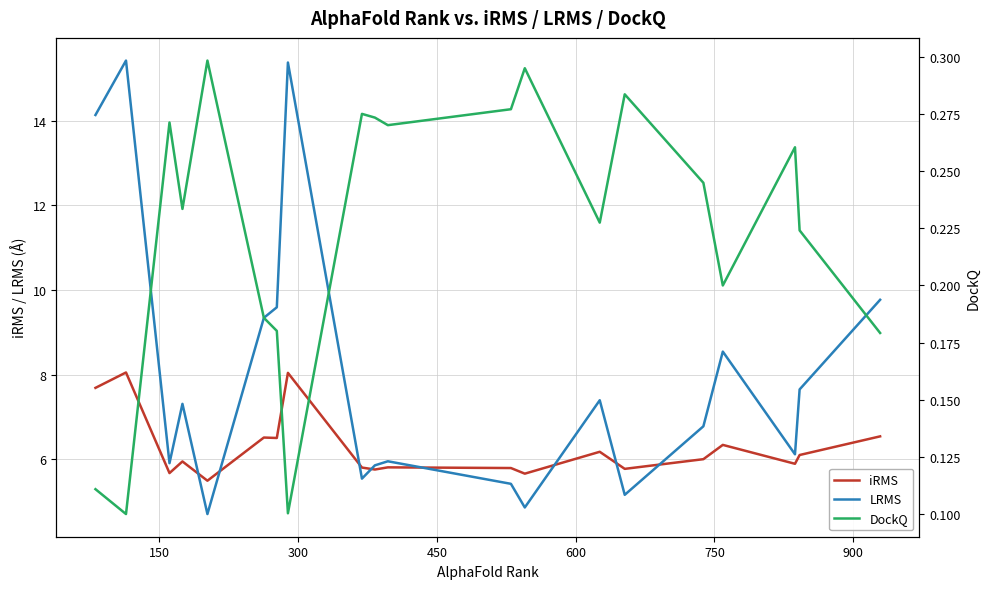

What is the highest value of the LRMS series?

15.4